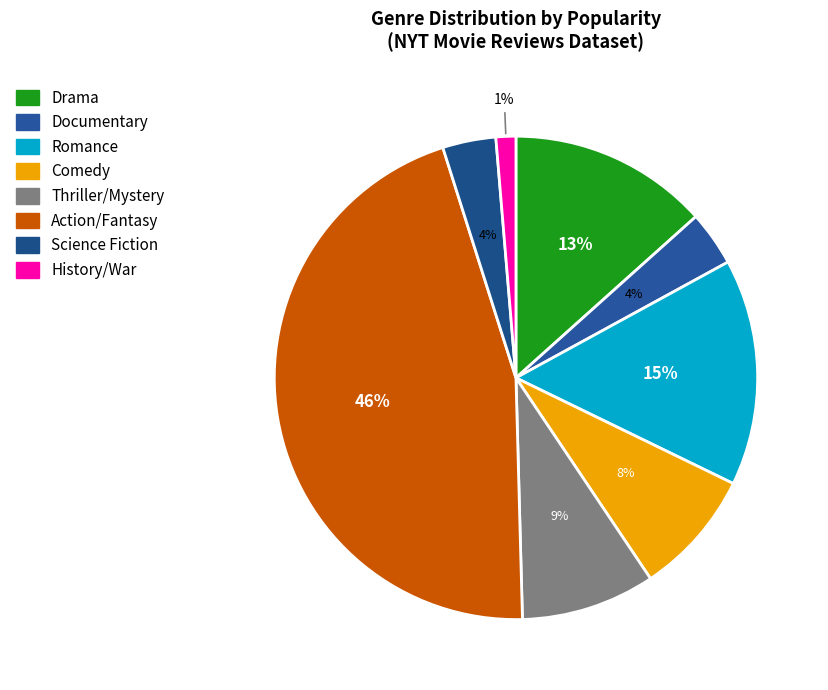

To the nearest percent, what is the average slice percentage?

12%